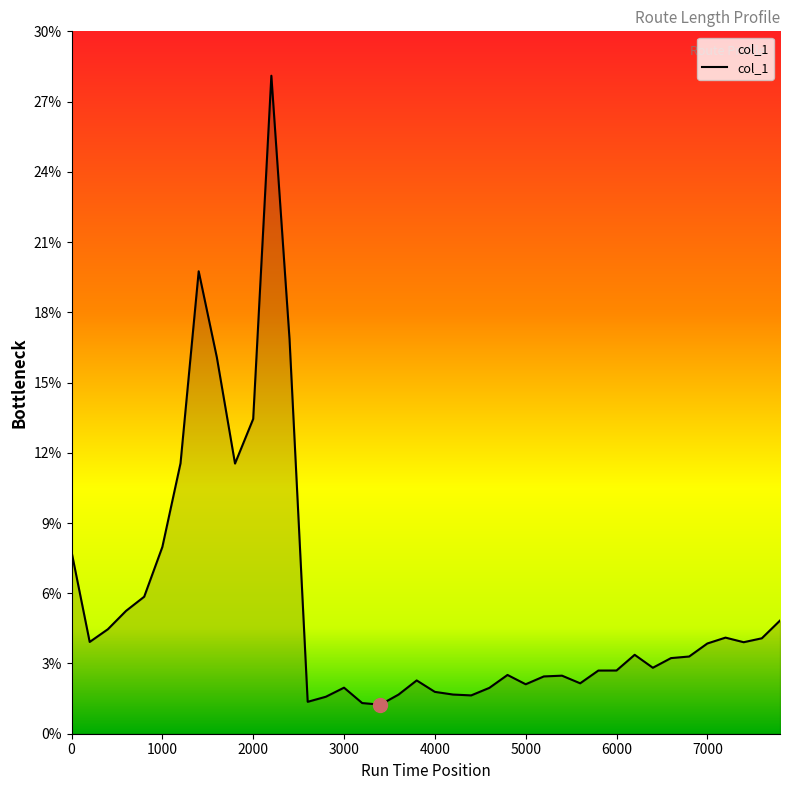

What is the difference between the maximum and minimum values?

26.9